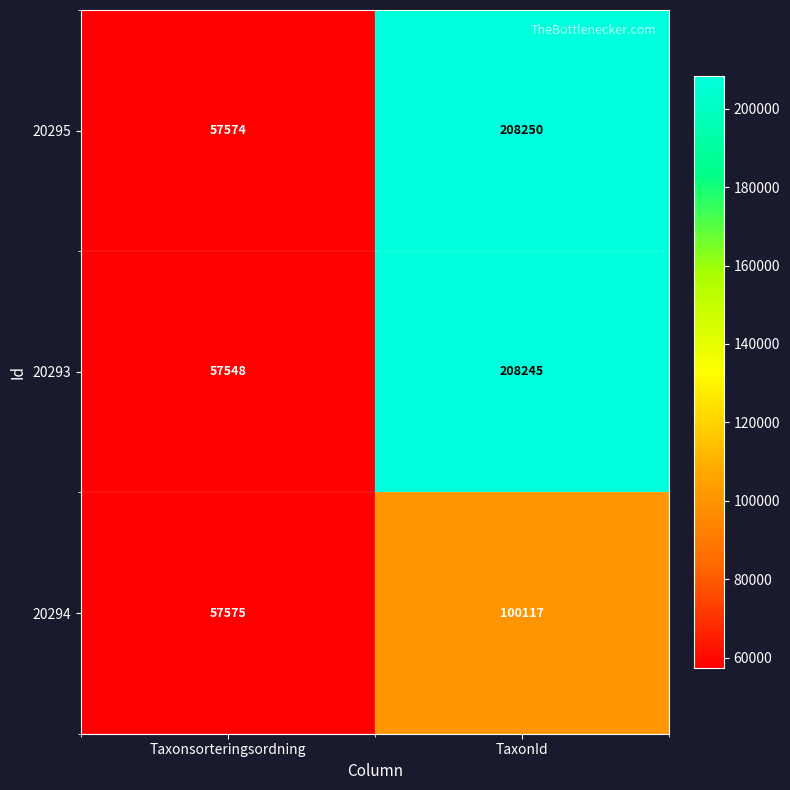

What is the total value across all series at Taxonsorteringsordning?

172697